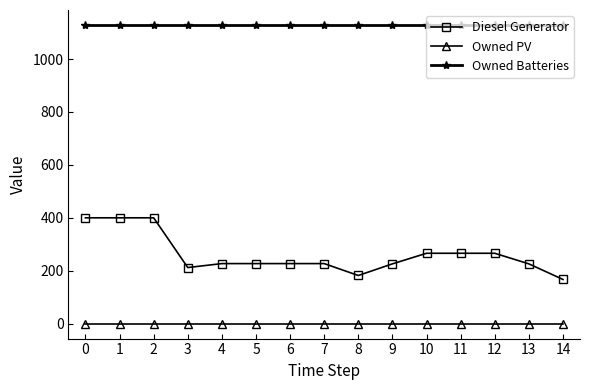

True or false: Owned Batteries and Diesel Generator cross at least once.

False